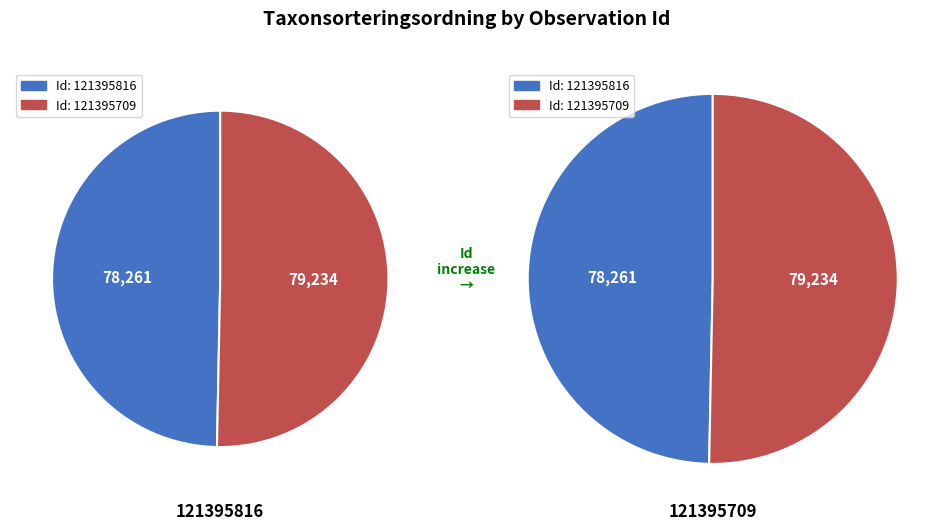

To the nearest percent, what is the difference between the largest and smallest slice percentages?

1%